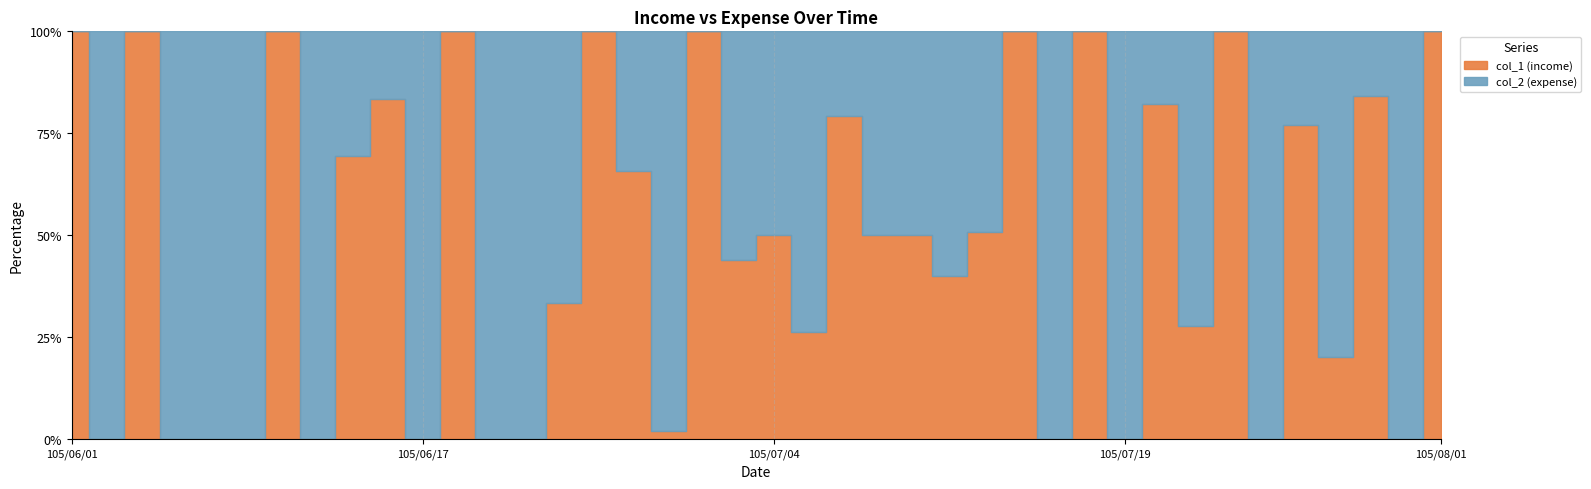

Where do col_1 (income) and col_2 (expense) first cross each other?

105/06/01 and 105/06/03